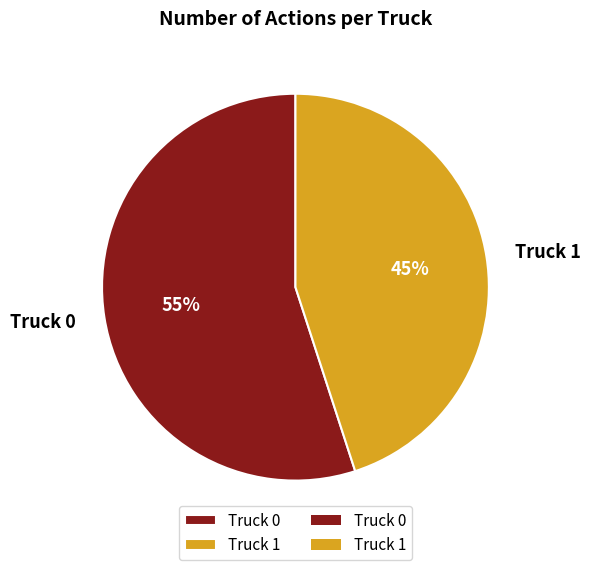

To the nearest percent, what percentage of the pie is Truck 0?

55%